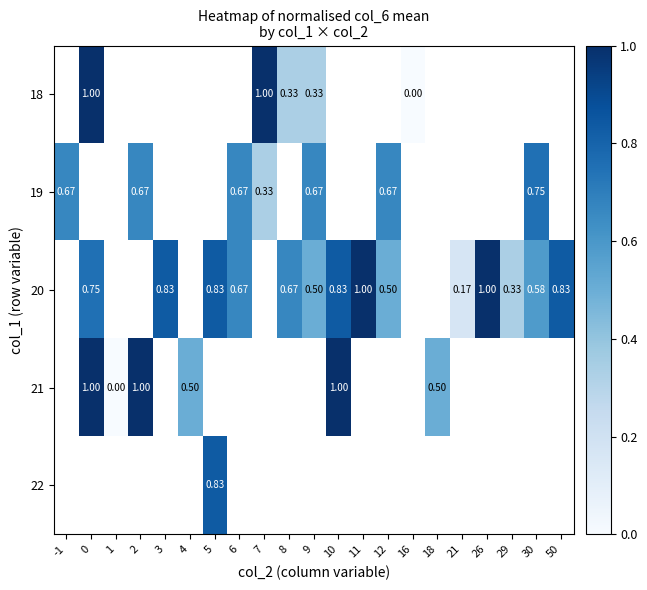

Count the number of categories in the chart.

21